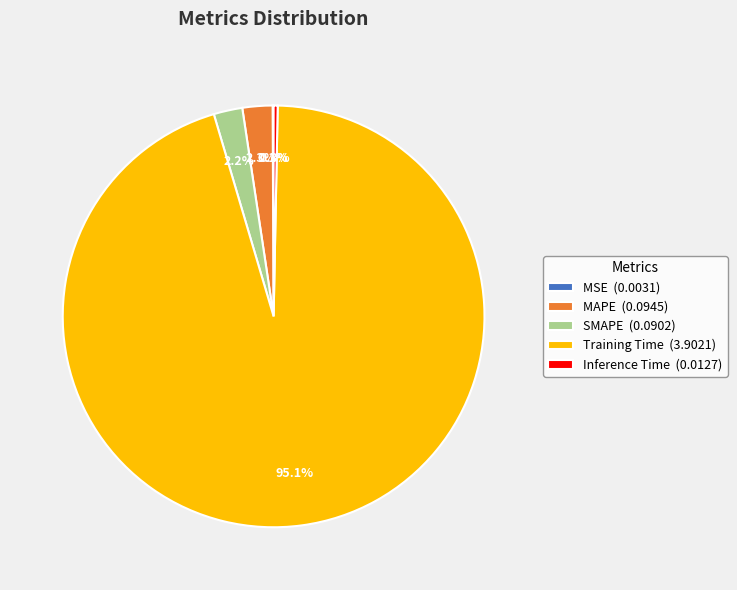

To the nearest percent, what percentage of the pie is SMAPE?

2%